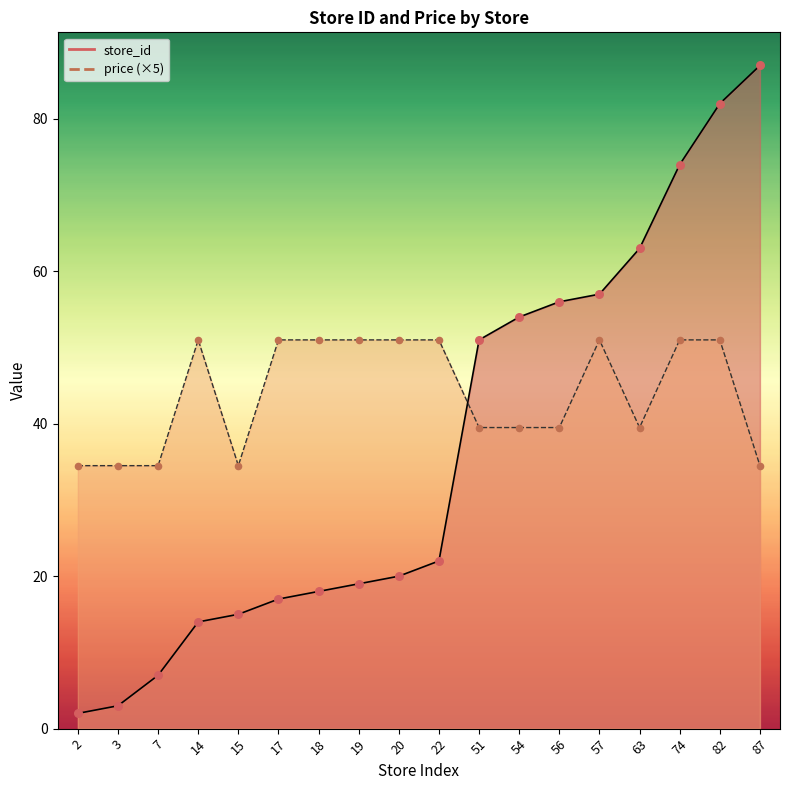

Which series reaches the maximum Y coordinate?

store_id